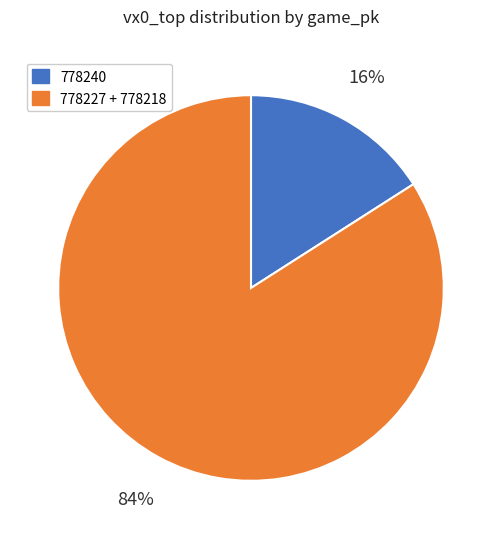

Does any single category account for the majority?

Yes